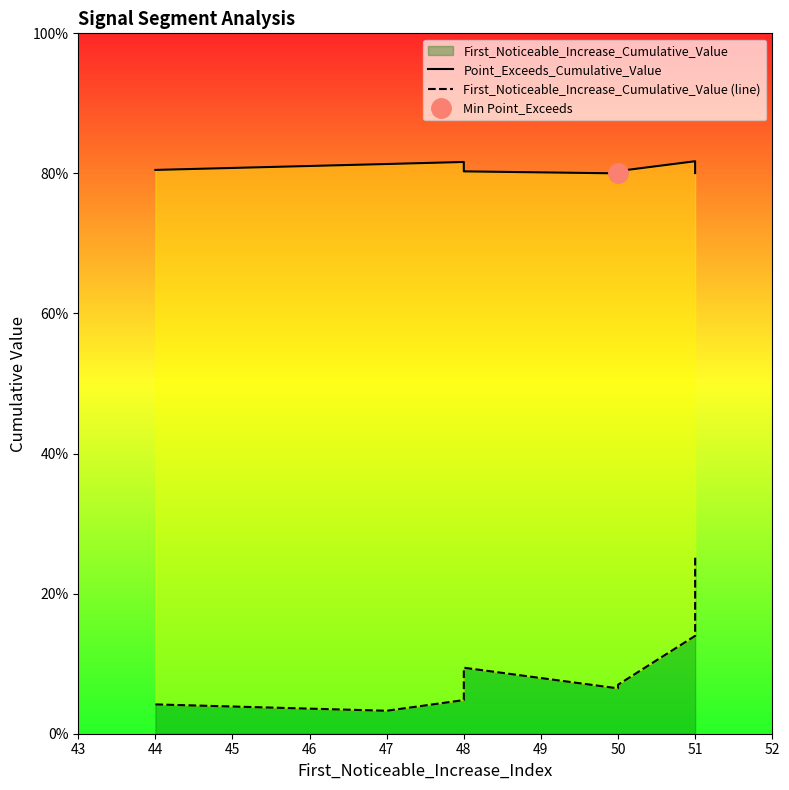

What is the greatest value displayed?

0.8